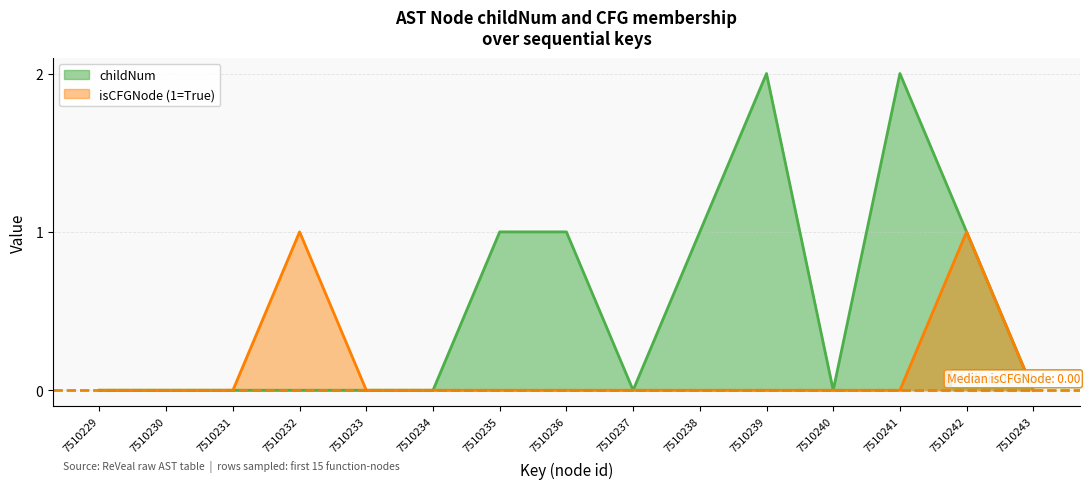

Count the childNum values in the range 0 to 1.

13